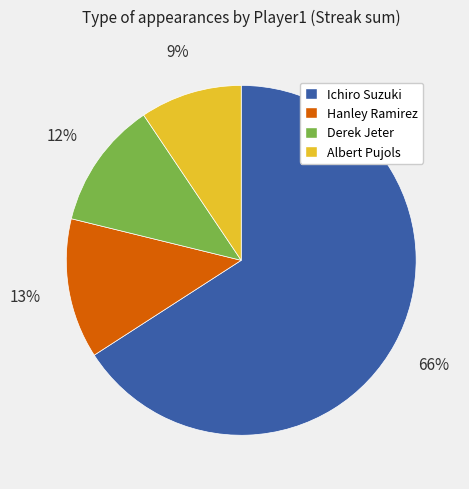

True or false: Ichiro Suzuki accounts for 66% of the total.

True